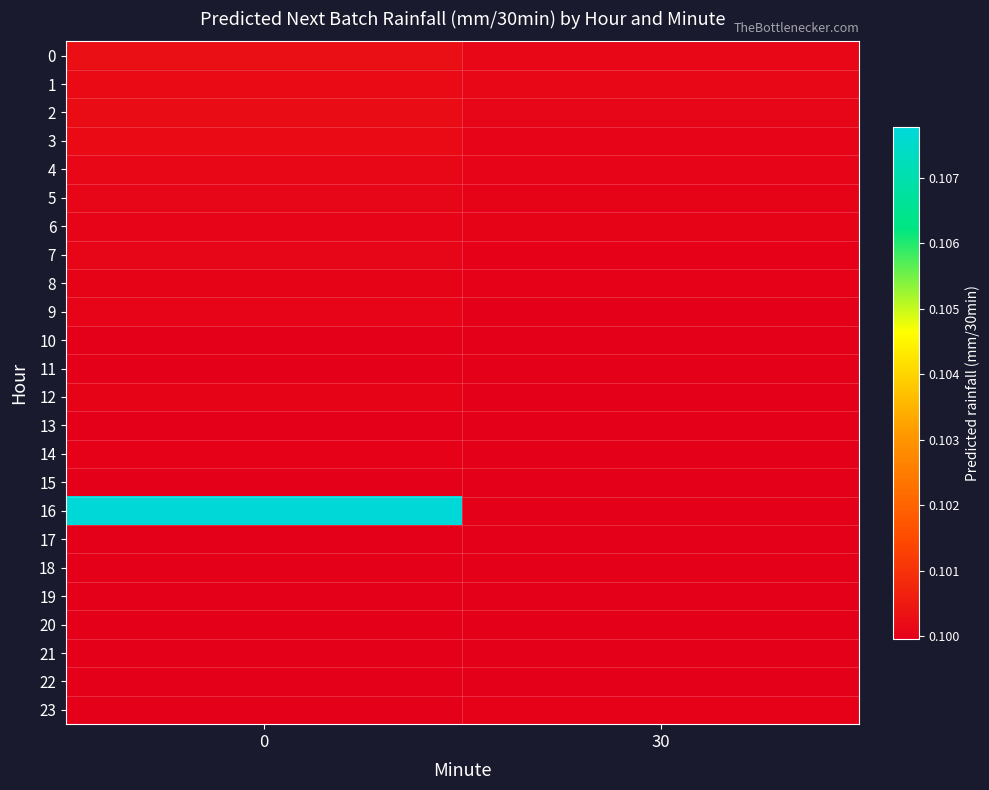

Rank the series at 30 from lowest to highest value.

15, 14, 18, 19, 13, 20, 12, 17, 21, 11, 16, 9, 10, 22, 23, 8, 7, 6, 5, 4, 3, 2, 1, 0